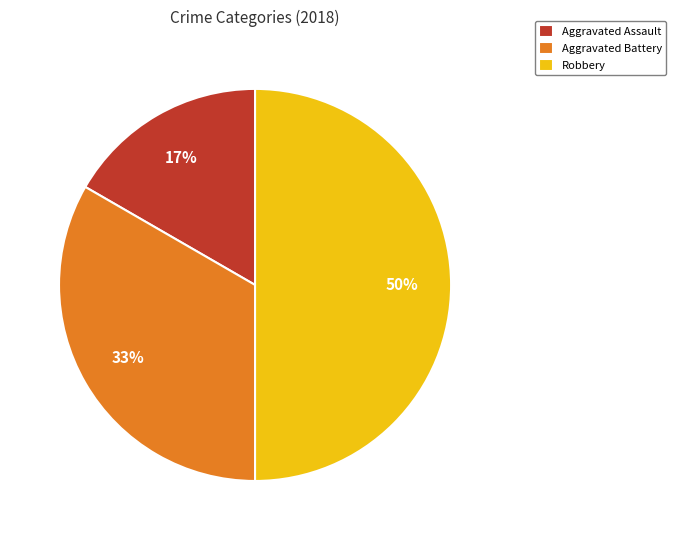

Rank the categories by value from lowest to highest.

Aggravated Assault, Aggravated Battery, Robbery